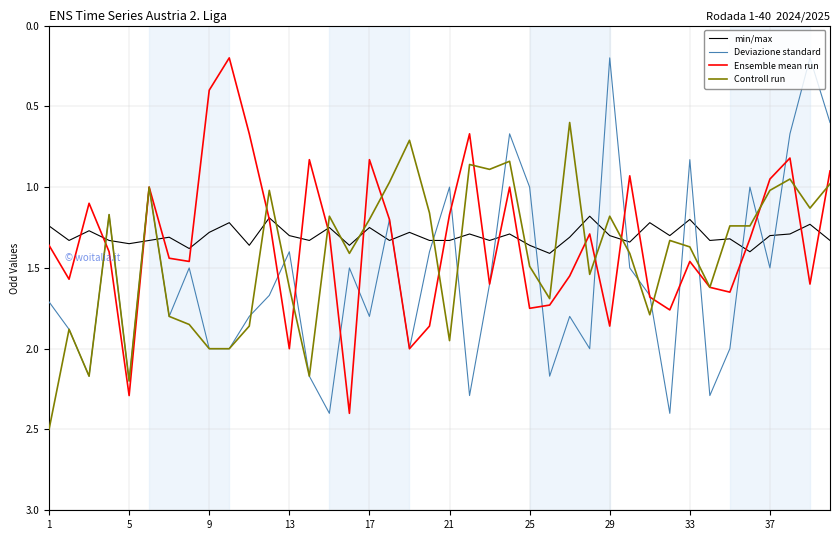

What is the maximum value for Ensemble mean run?

2.4